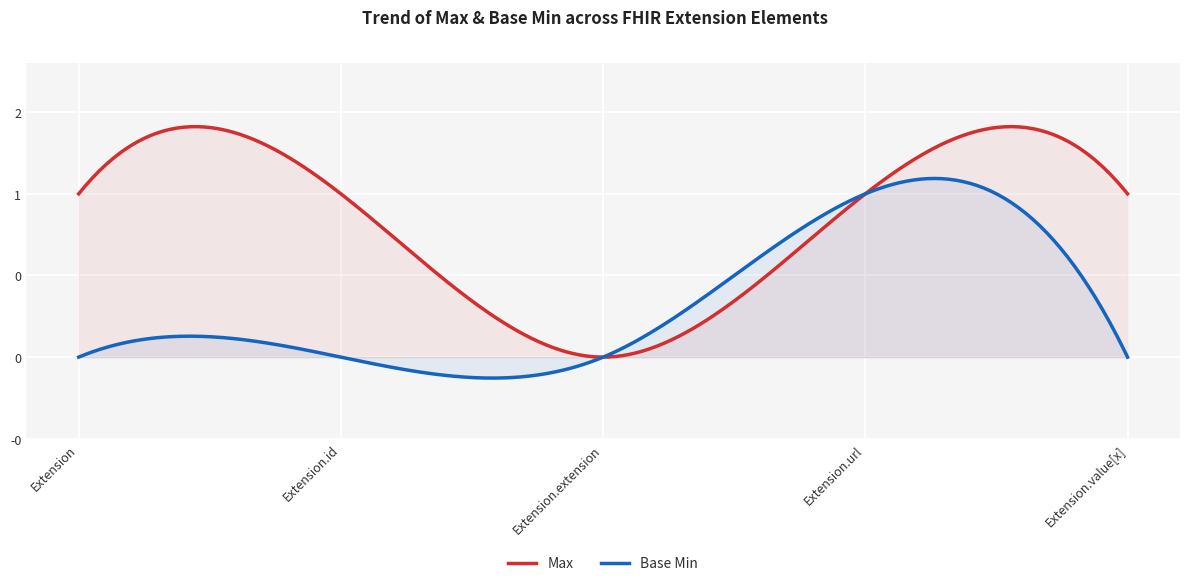

Which series has the widest spread of values?

Max